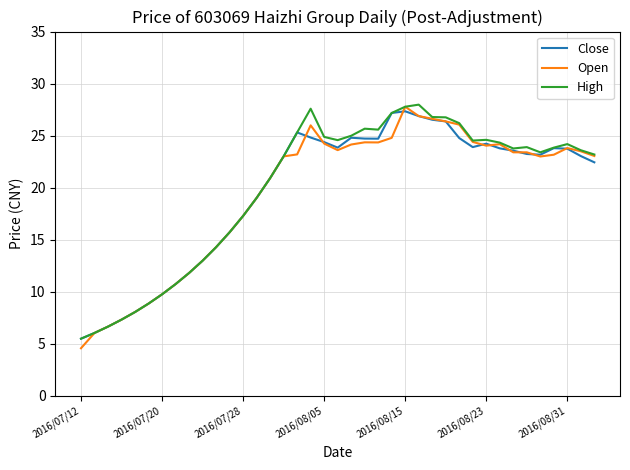

What is the minimum value for High?

5.5